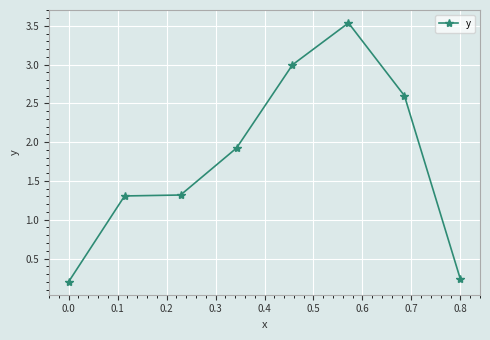

What is the value of the 8th point from the left?

0.2